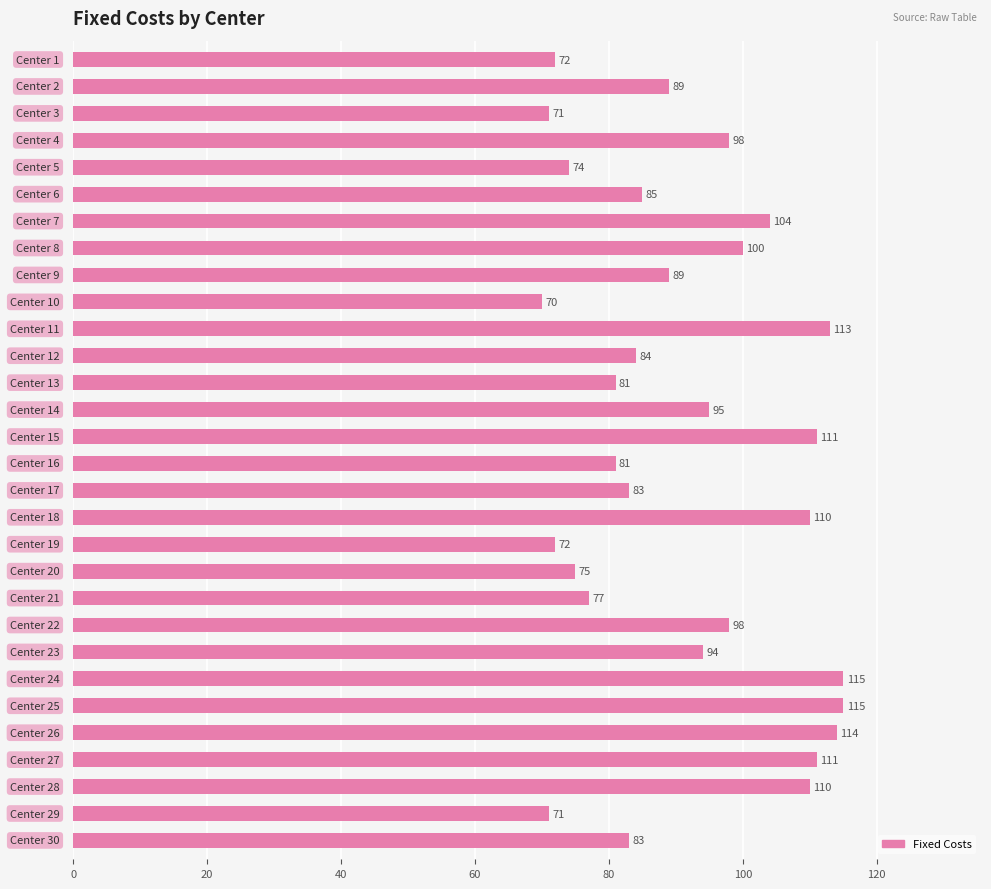

What is the difference between the maximum and second lowest values?

44